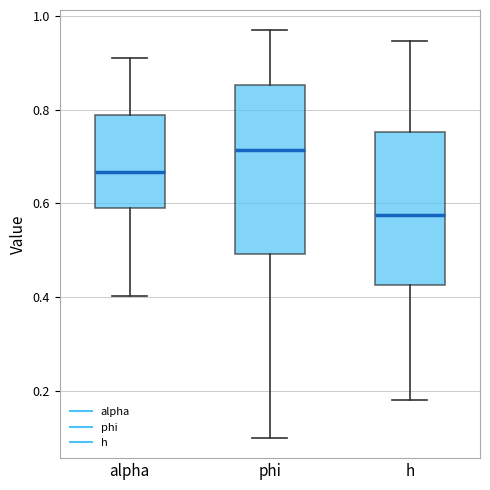

Where is the lower edge of the box for phi on the y-axis? The values are not printed on the chart, so give them approximately, as read against the axis.

0.50